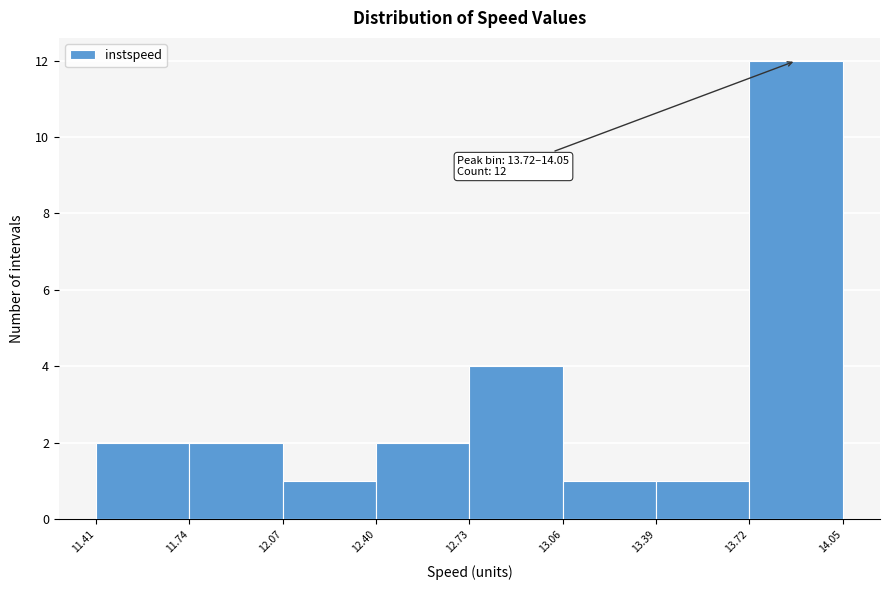

Which range on the x-axis has the tallest bar?

13.72 to 14.05